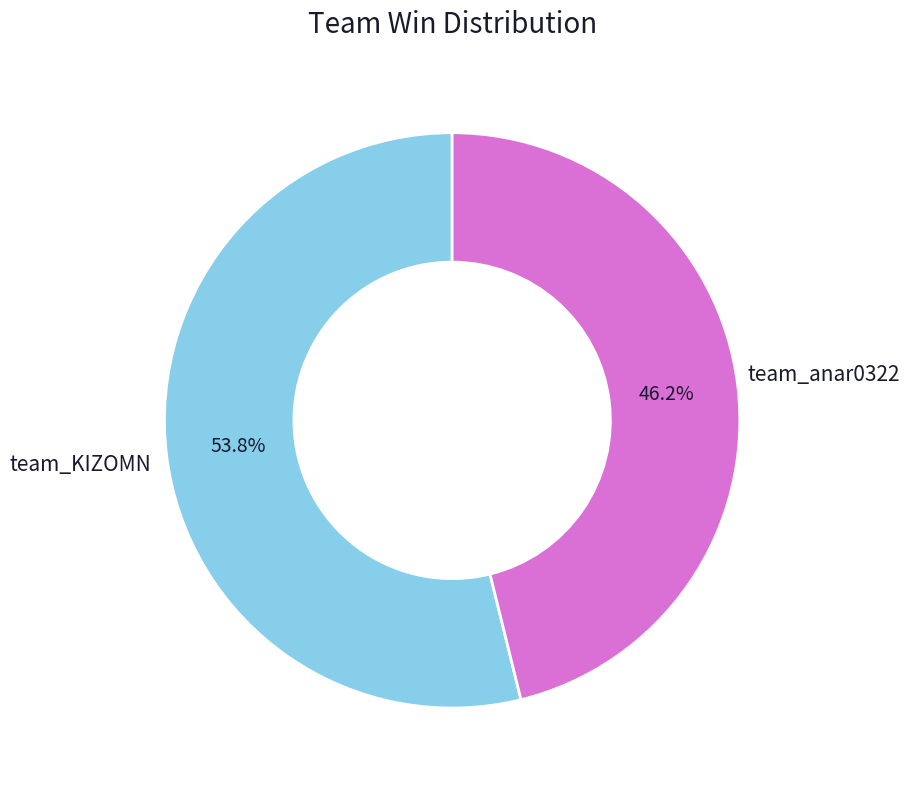

Is there any slice that represents more than half of the pie?

Yes